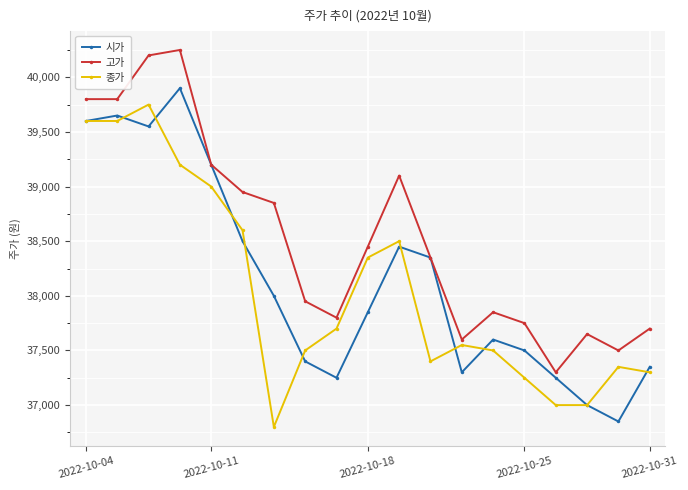

What is the maximum value shown in the chart?

40250